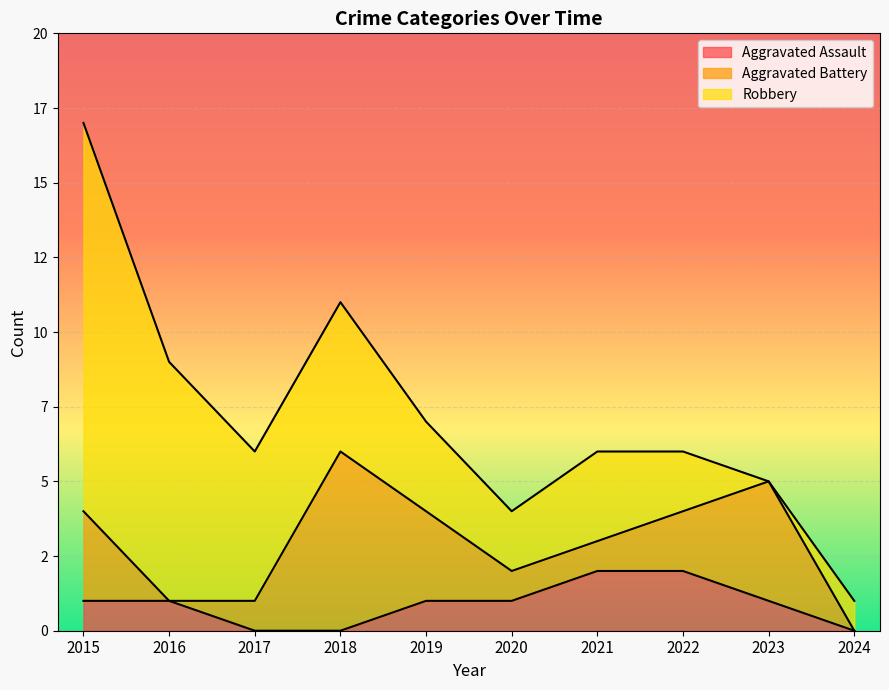

Where is the first local maximum for Robbery?

2021